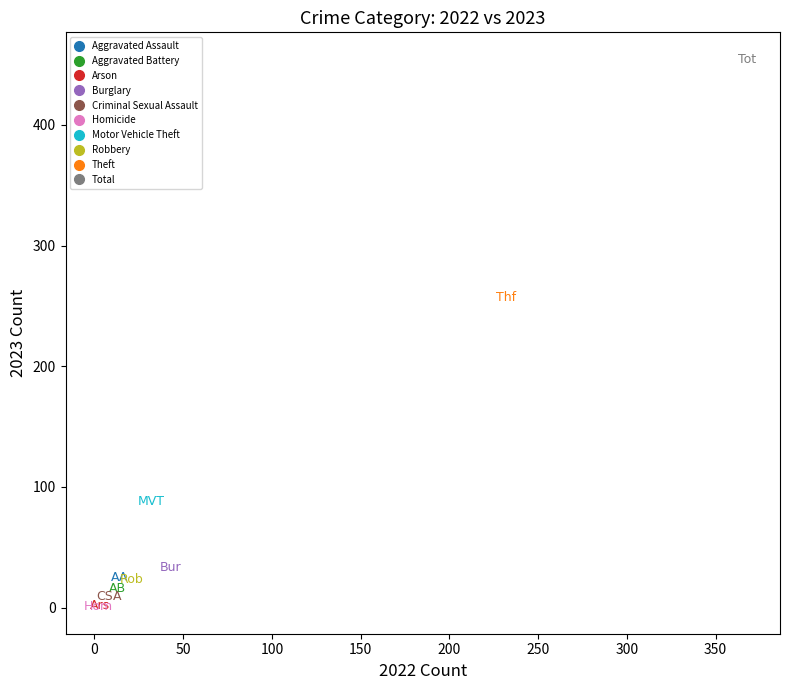

Which series reaches the maximum Y coordinate?

Total